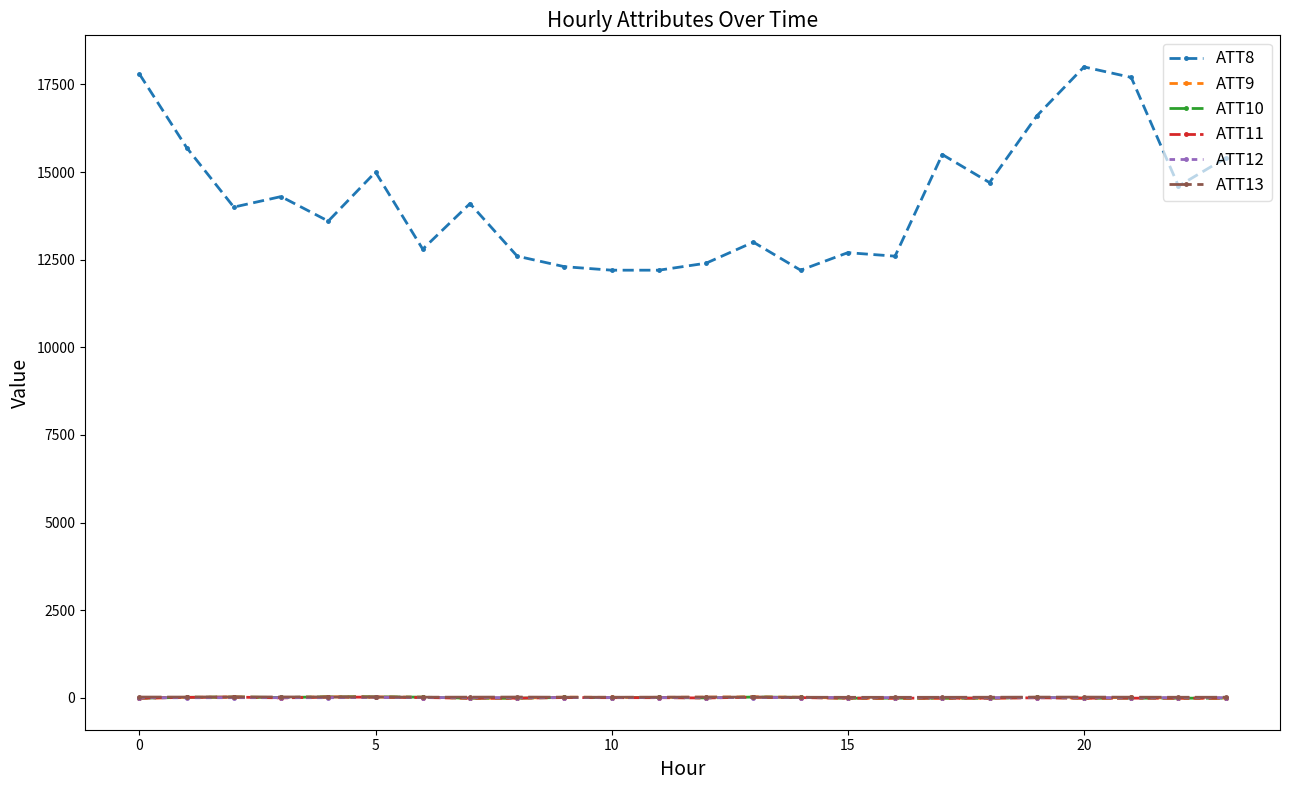

How many intersections are there between ATT9 and ATT12?

8